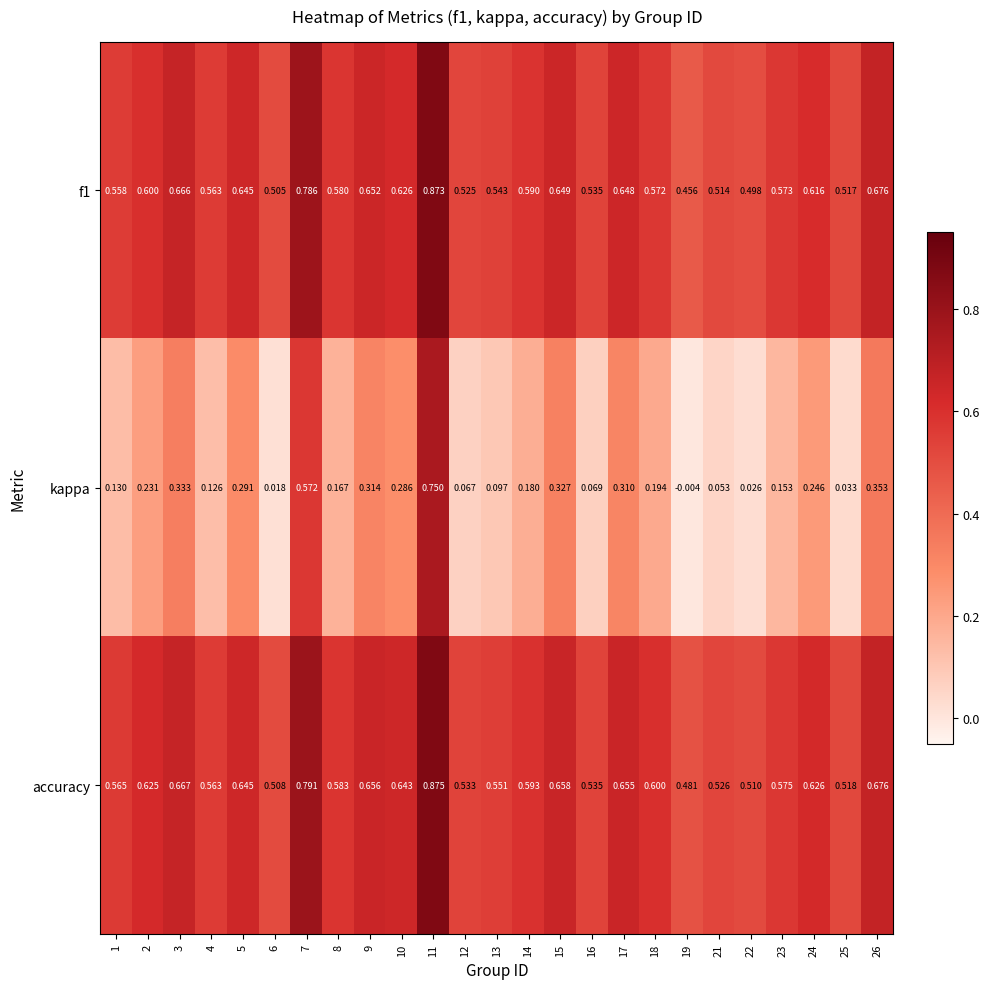

Is the value of f1 at 12 greater than the value of accuracy at 22?

Yes